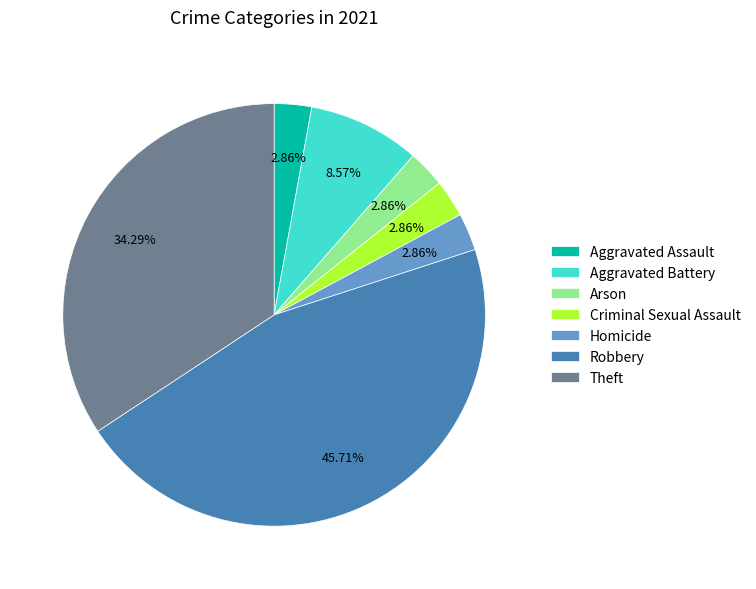

Combined, do Theft and Homicide account for over 50%?

No